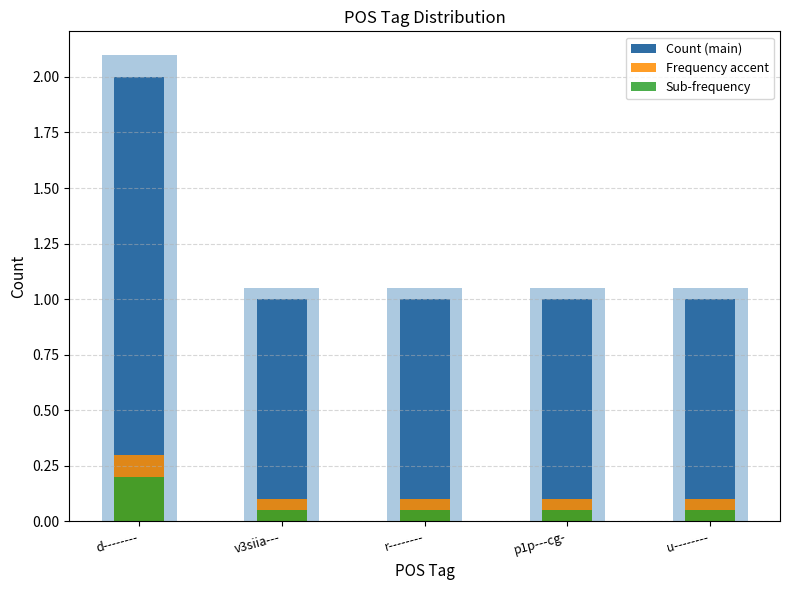

How many groups of bars are there?

5